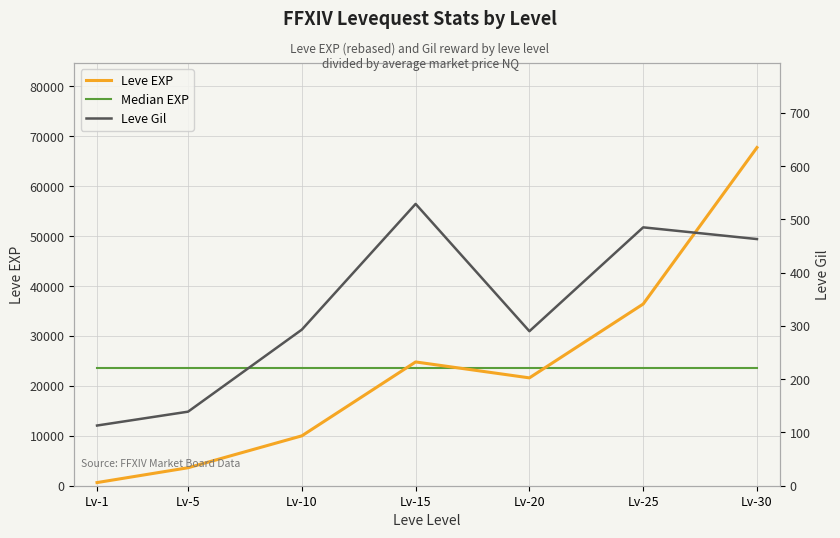

How many lines are shown in the chart?

3